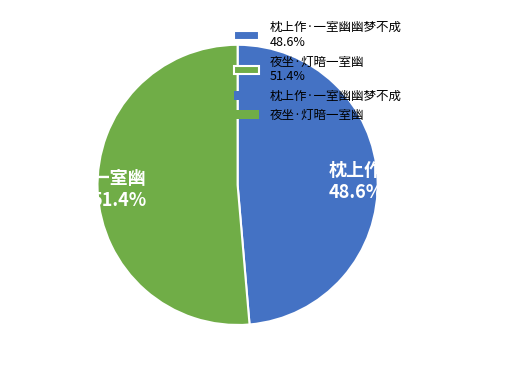

Approximately how many times larger is the value at 枕上作·一室幽幽梦不成 48.6% compared to 夜坐·灯暗一室幽 51.4%?

0.9